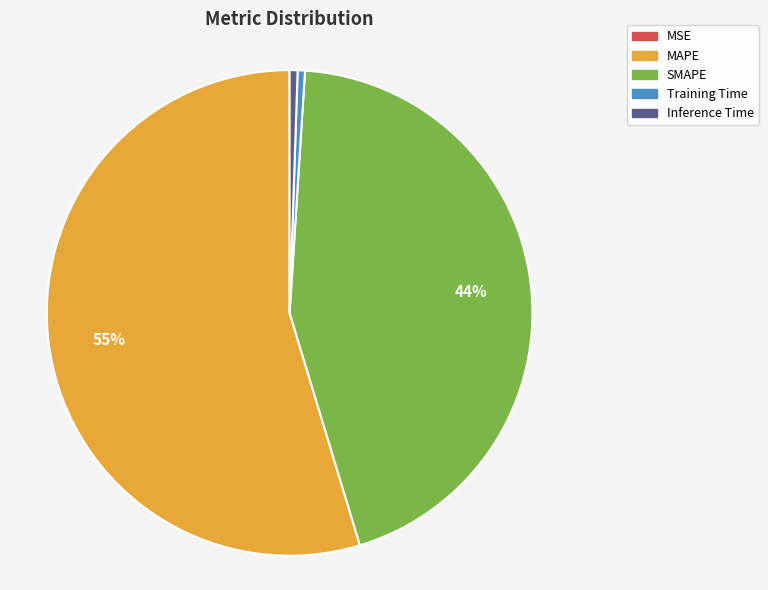

To the nearest percent, what is the average slice percentage?

20%